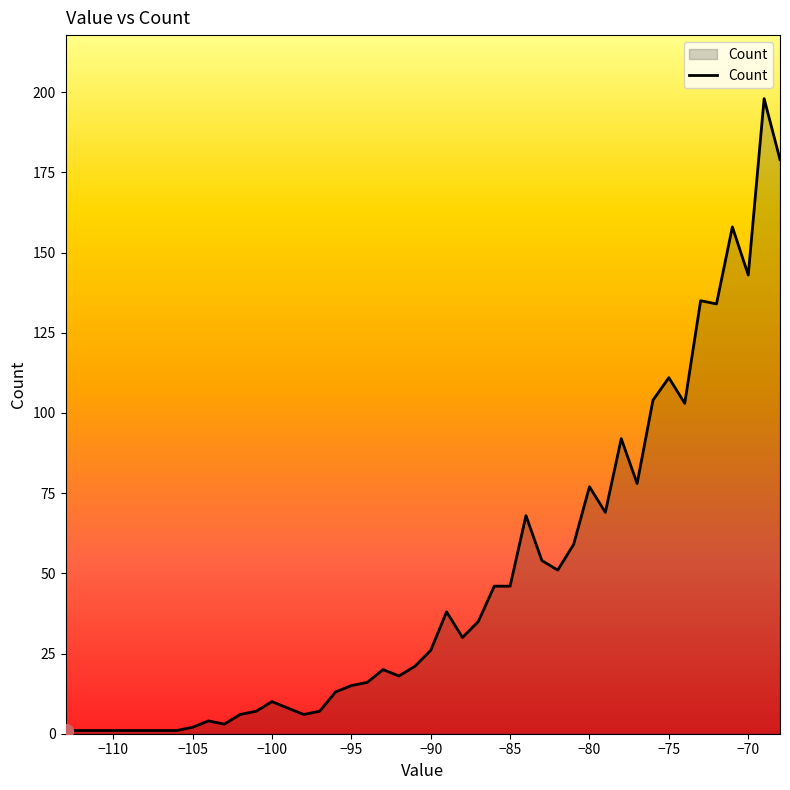

What is the greatest value displayed?

198